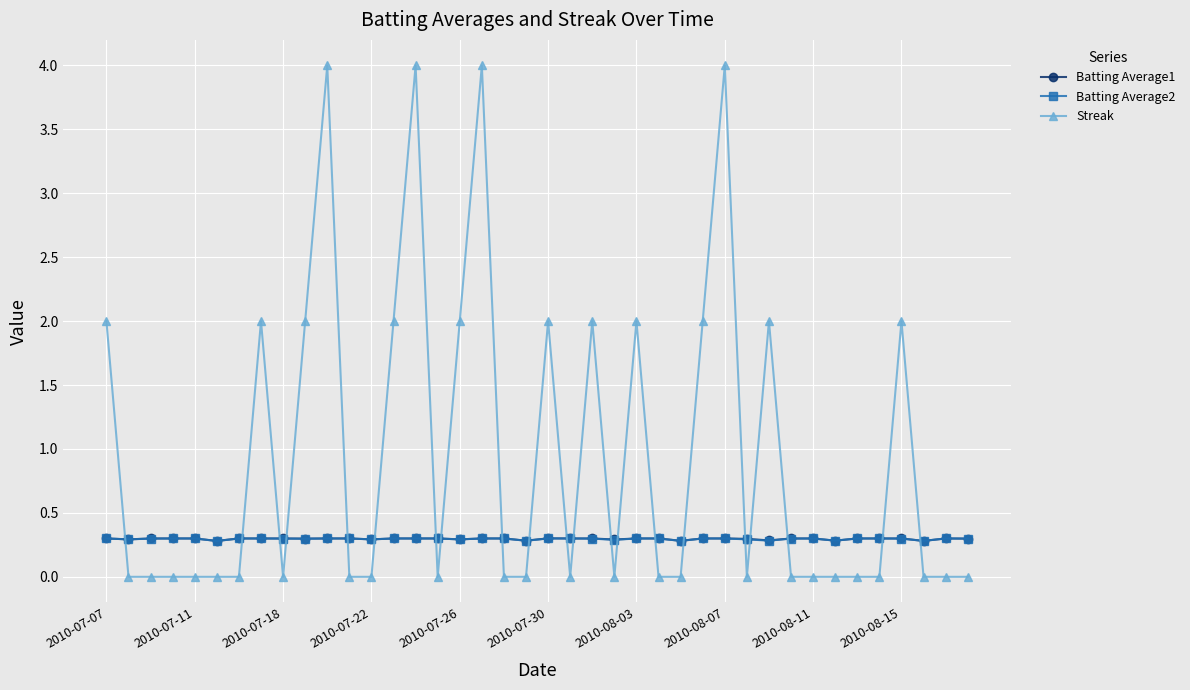

What is the minimum value for Batting Average1?

0.3